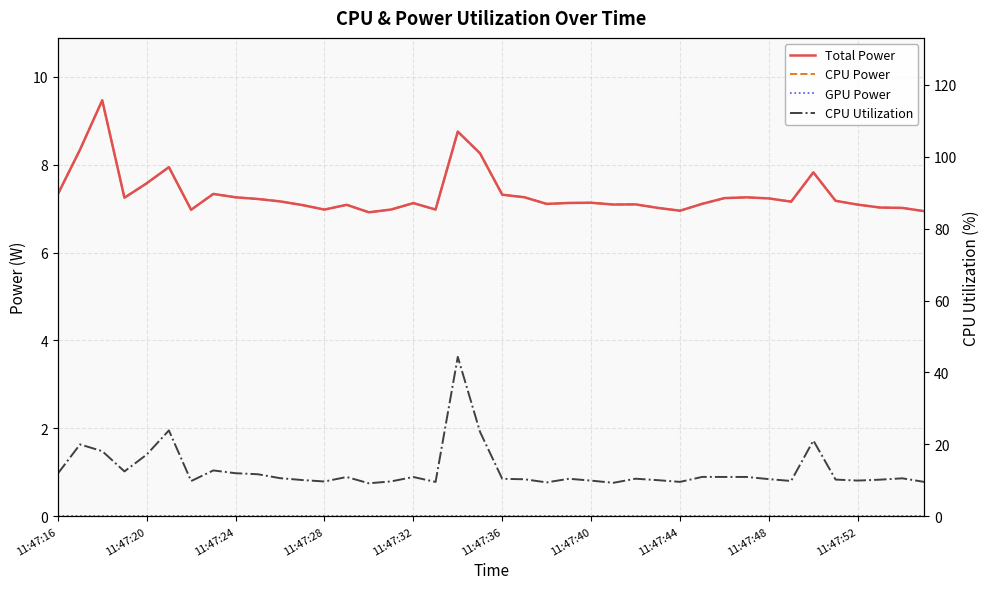

At which label is CPU Power closest to 8?

11:47:36